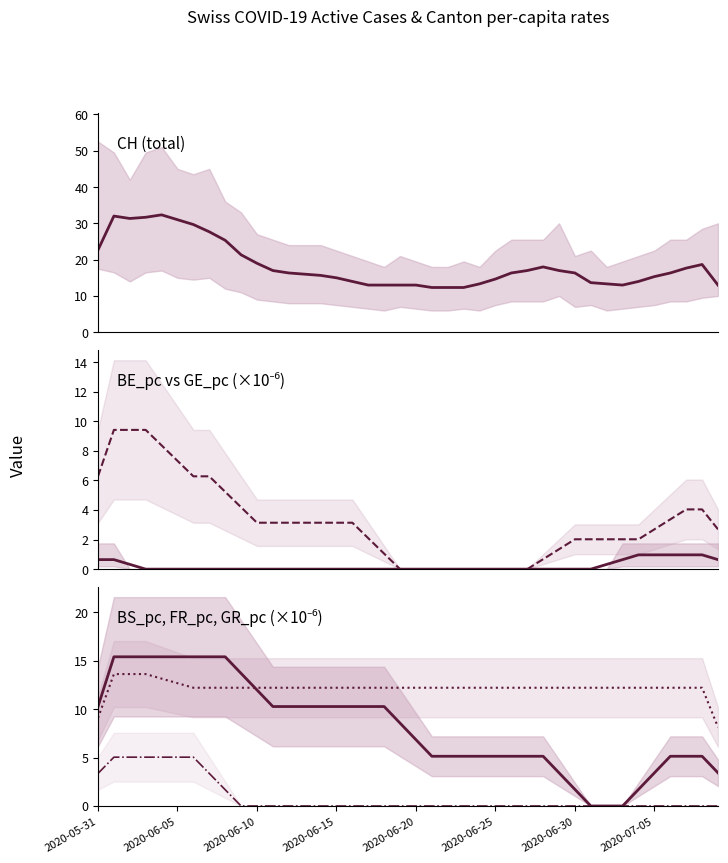

What is the spread (max minus min) of values at 2020-06-15?

15.0